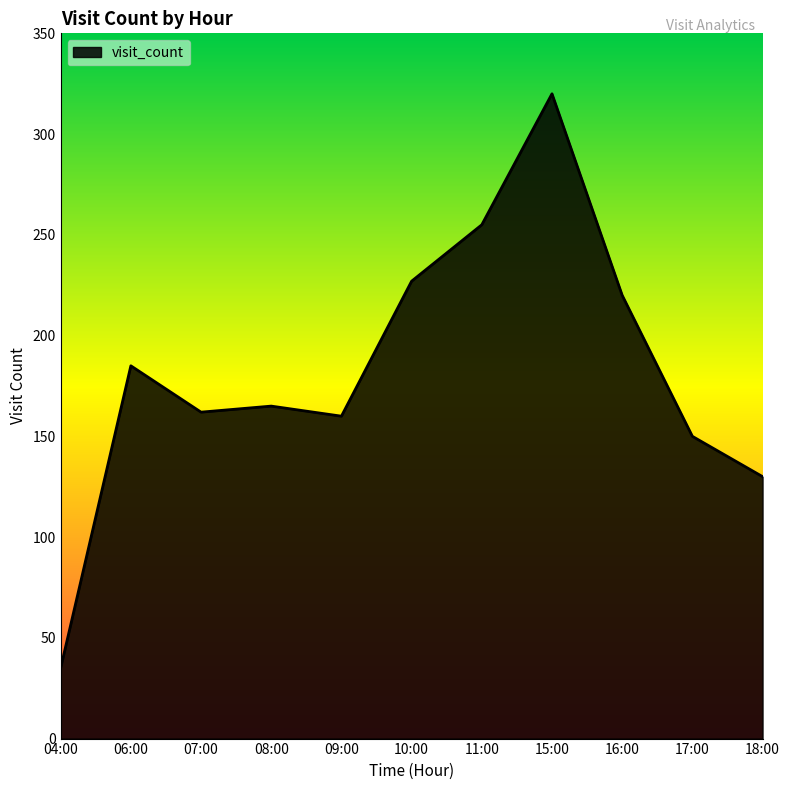

True or false: the data shows 150 at 17:00.

True